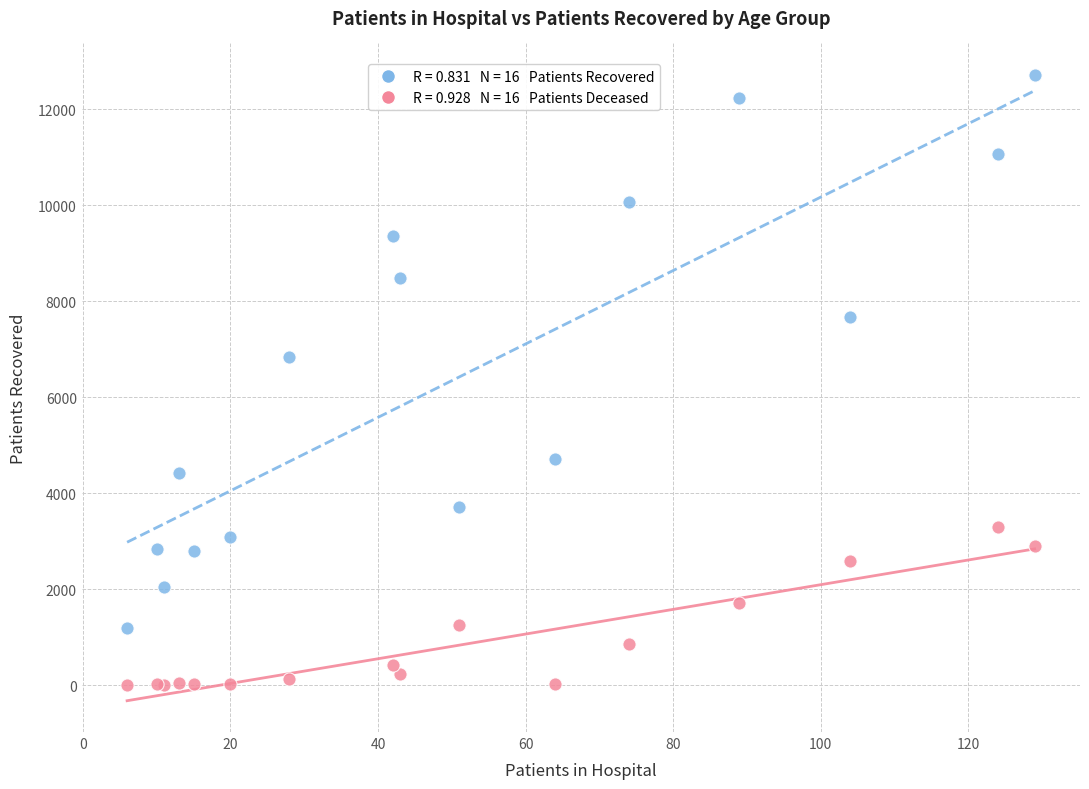

Across all series, what Y value is closest to 6361?

6848